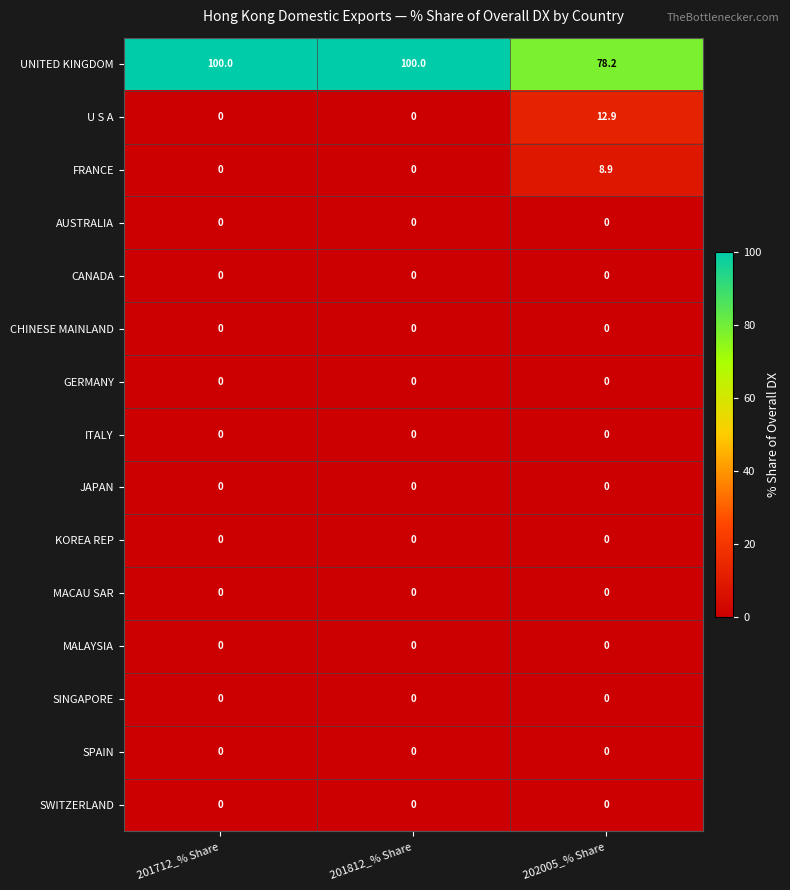

What is the total value across all series at 201712_% Share?

100.0